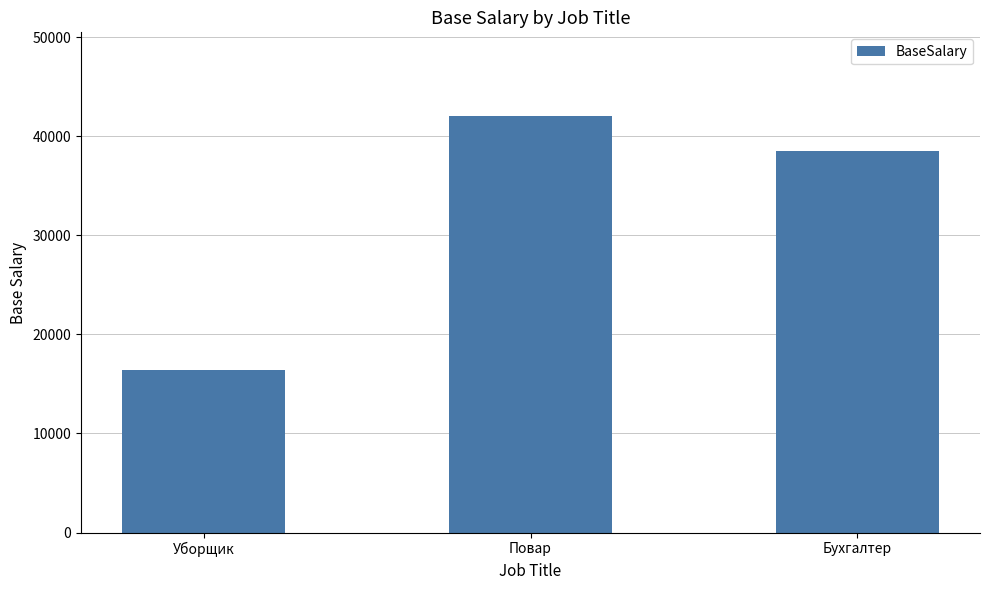

Rank the categories by value from lowest to highest.

Уборщик, Бухгалтер, Повар